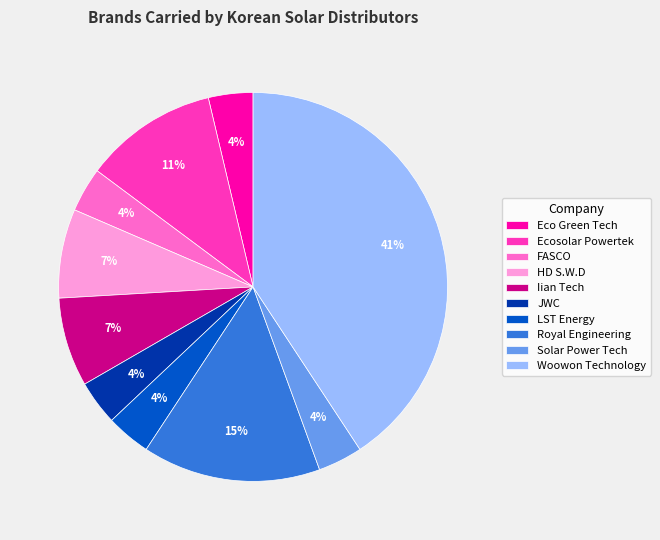

Which has a higher value, LST Energy or Royal Engineering?

Royal Engineering